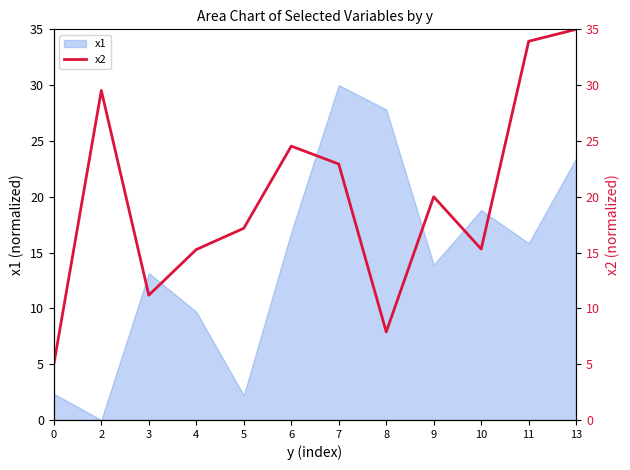

What value does the data have at 2?

29.5